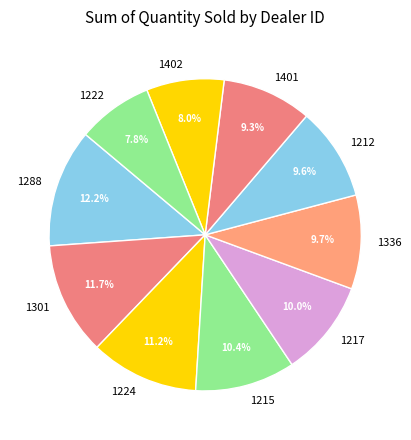

How many slices are in this pie chart?

10